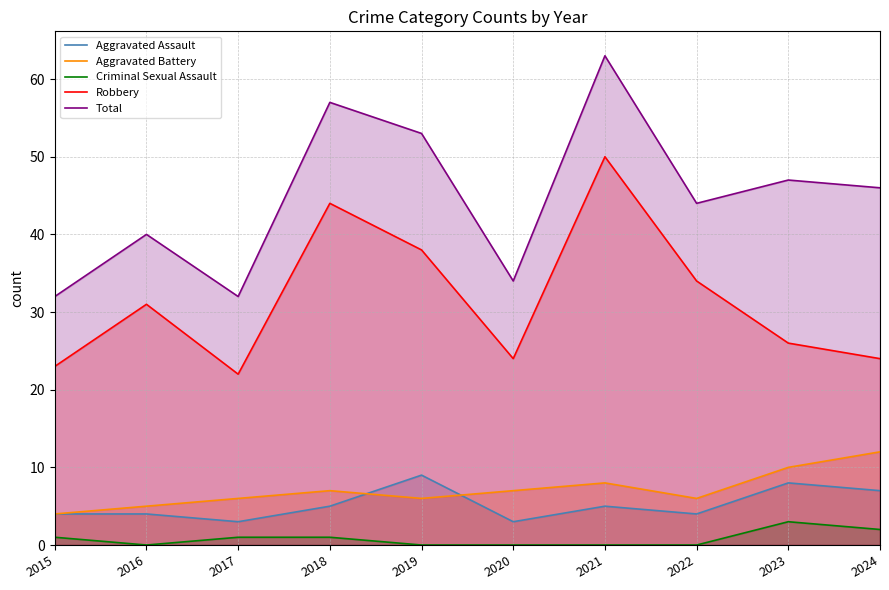

At which category is the sum across all series the highest?

2021